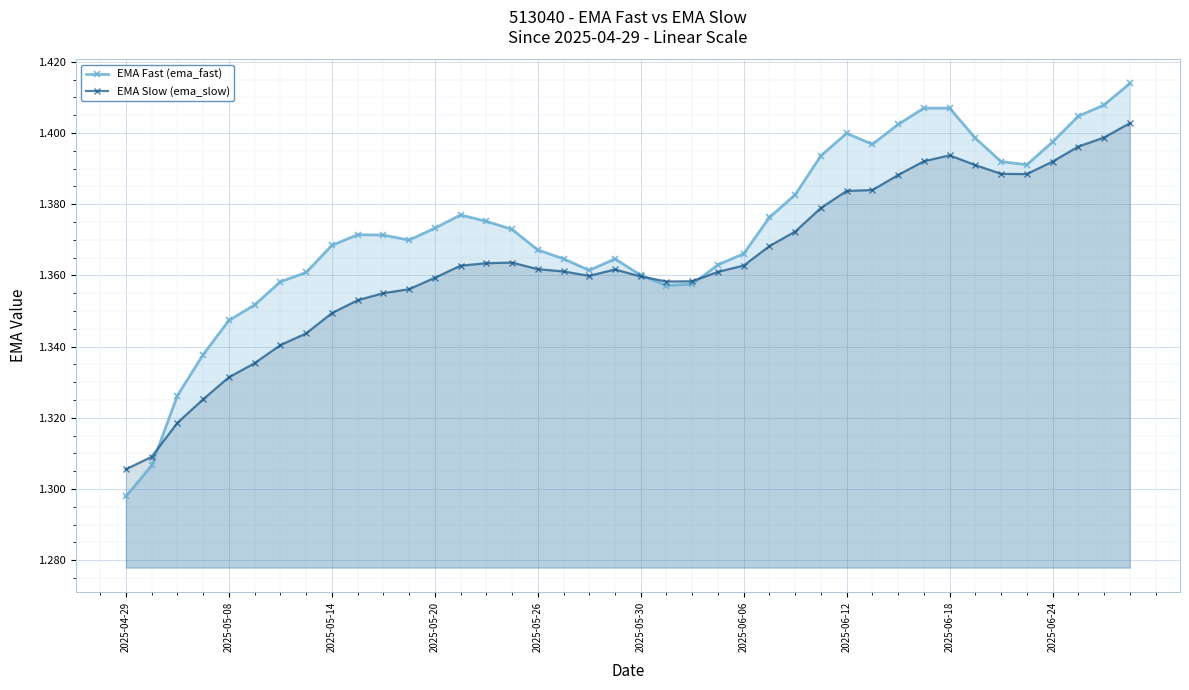

What is the difference between the maximum and minimum values in the EMA Fast (ema_fast) series?

0.1